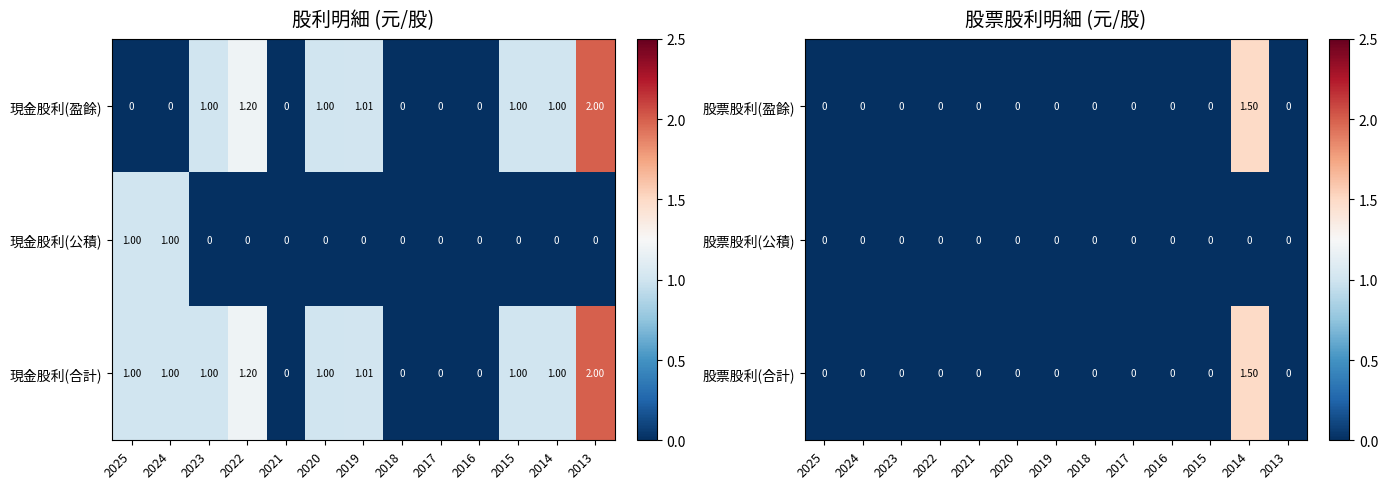

How many values in 股票股利(合計) are above zero?

1